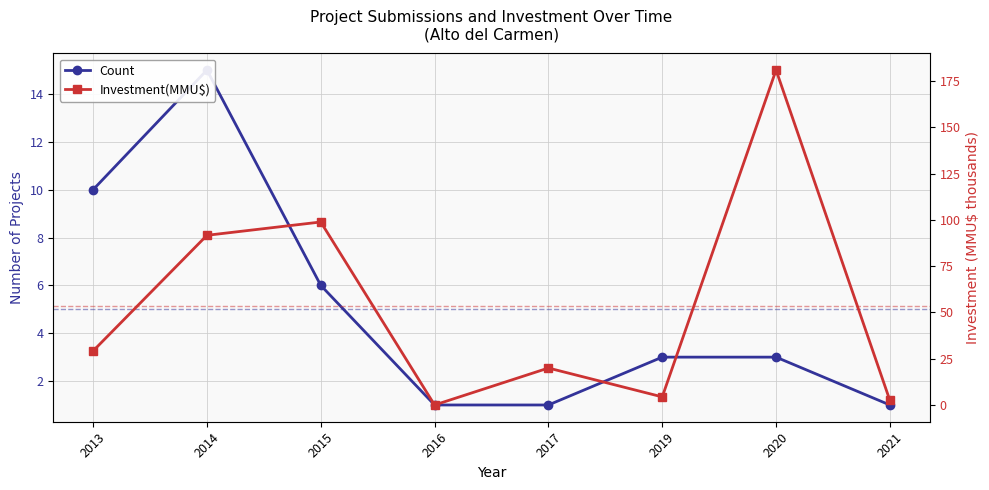

Which series has the largest total across all categories?

Investment(MMU$)